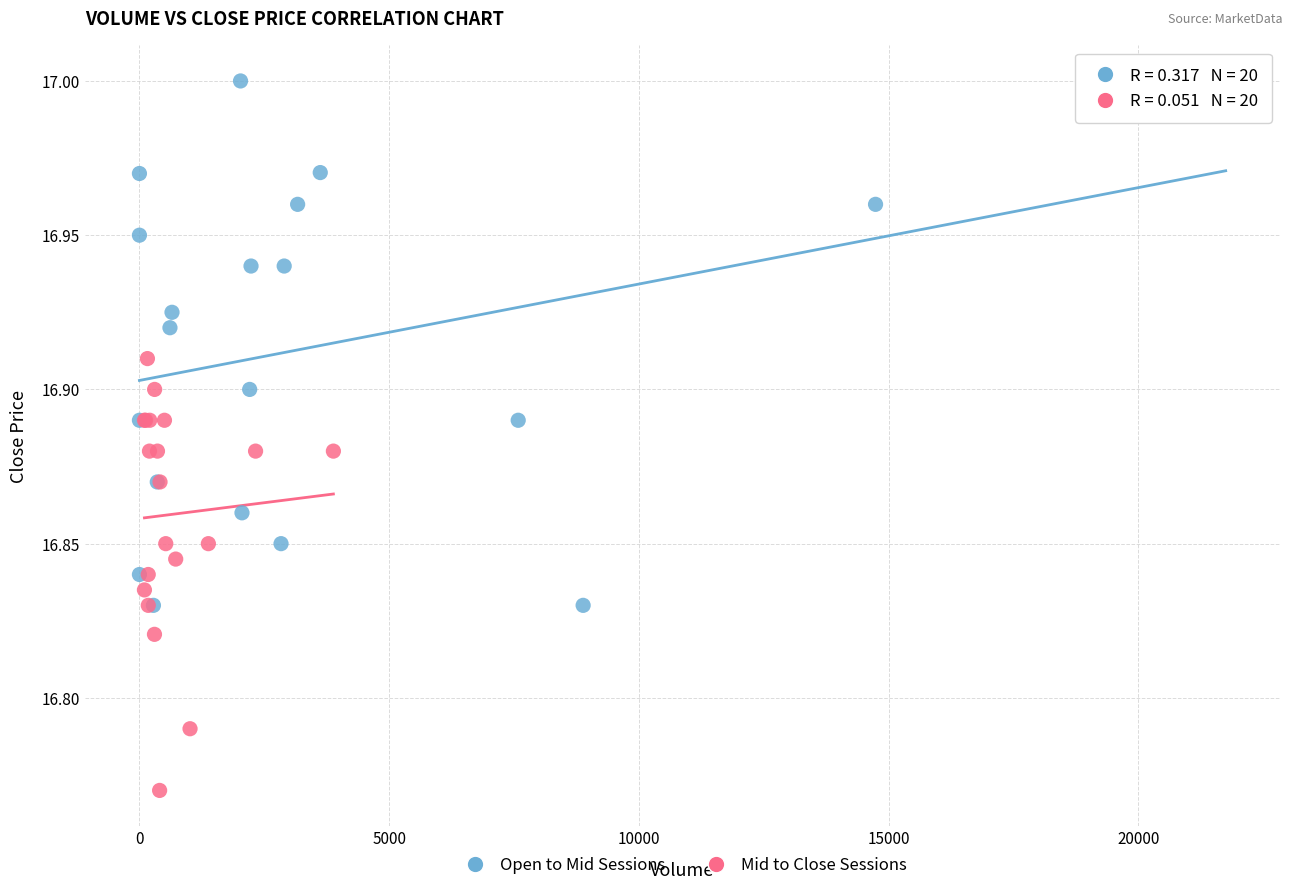

Which series has the widest spread of Y values?

Open to Mid Sessions